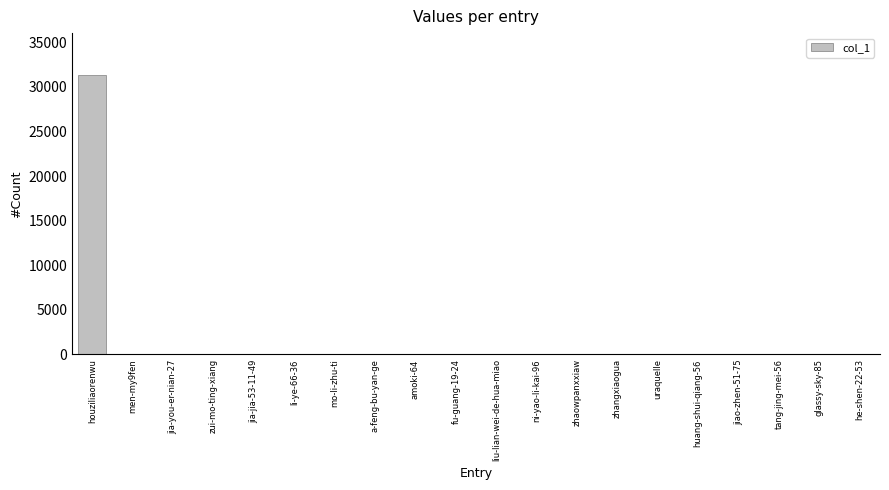

Approximately how many times larger is the value at ni-yao-li-kai-96 compared to jia-you-er-nian-27?

8.0